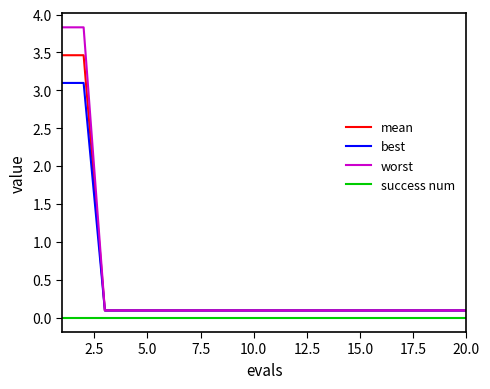

Which series has the largest total across all categories?

worst